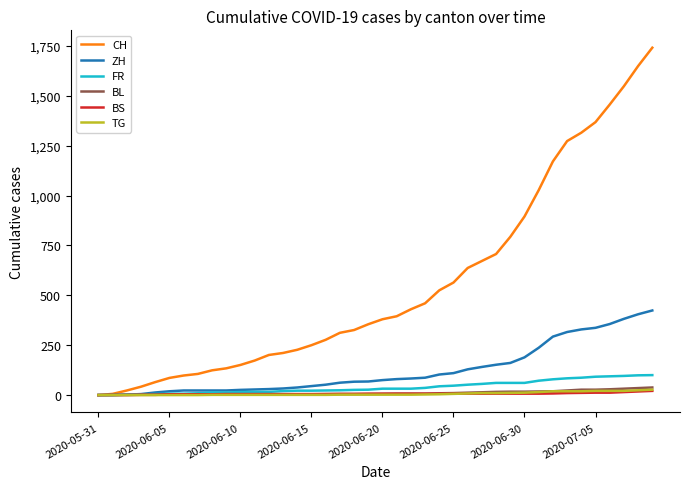

Which series has the largest range (max minus min)?

CH